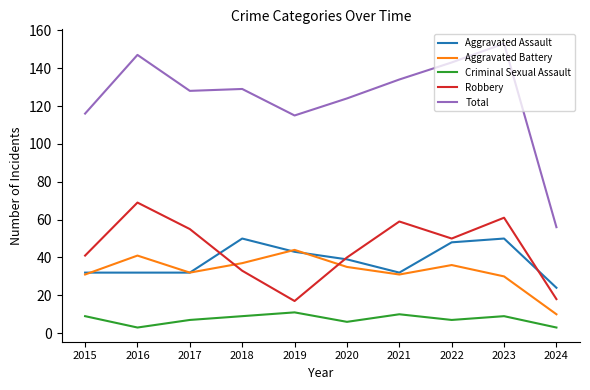

Reading left to right, list all the values displayed in this chart.

Aggravated Assault: 2015=32	2016=32	2017=32	2018=50	2019=43	2020=39	2021=32	2022=48	2023=50	2024=24
Aggravated Battery: 2015=31	2016=41	2017=32	2018=37	2019=44	2020=35	2021=31	2022=36	2023=30	2024=10
Criminal Sexual Assault: 2015=9	2016=3	2017=7	2018=9	2019=11	2020=6	2021=10	2022=7	2023=9	2024=3
Robbery: 2015=41	2016=69	2017=55	2018=33	2019=17	2020=40	2021=59	2022=50	2023=61	2024=18
Total: 2015=116	2016=147	2017=128	2018=129	2019=115	2020=124	2021=134	2022=143	2023=153	2024=56